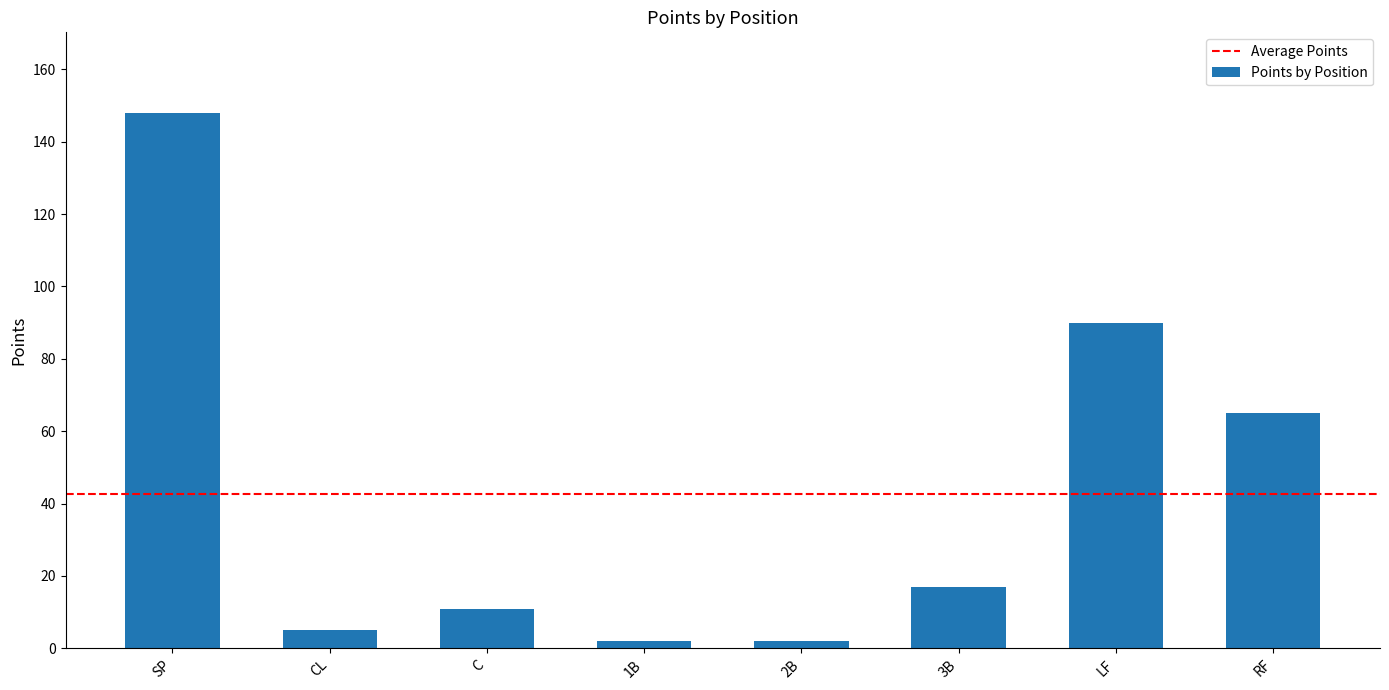

Reading left to right, what are all the values shown in this chart?

SP=148	CL=5	C=11	1B=2	2B=2	3B=17	LF=90	RF=65